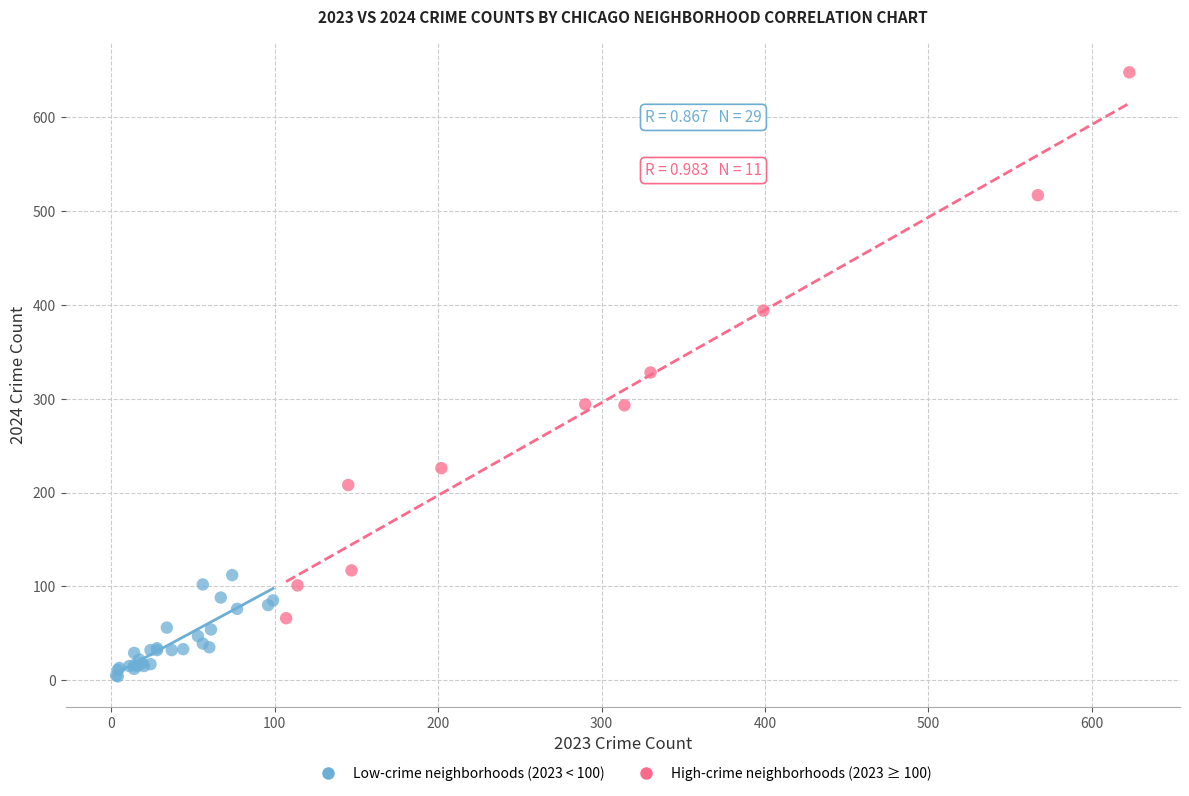

Which series reaches the maximum Y coordinate?

High-crime neighborhoods (2023 ≥ 100)